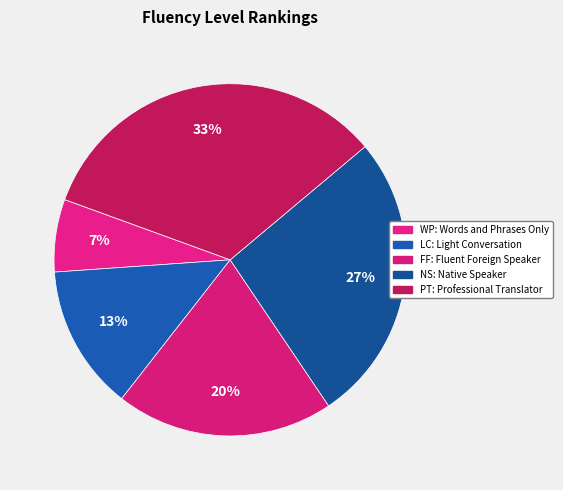

How many segments does this pie chart have?

5